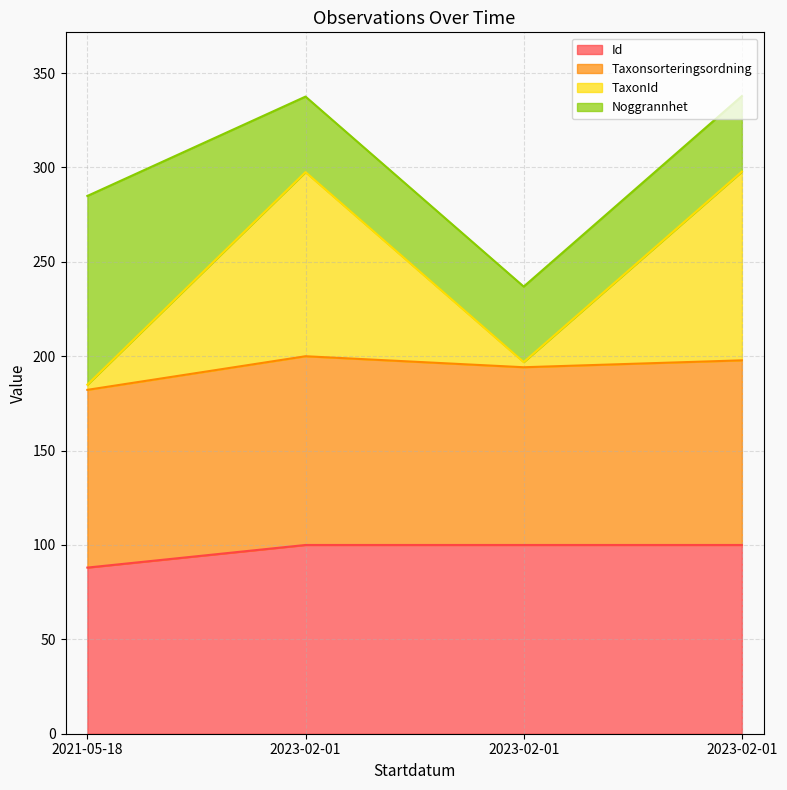

True or false: Id has more than 0 interior local peaks.

True